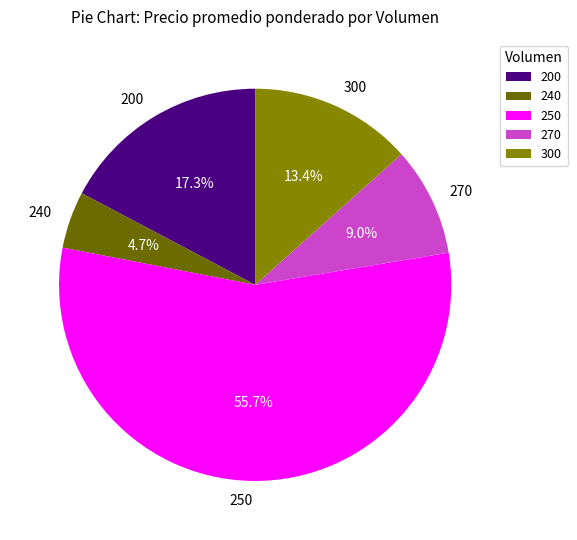

To the nearest percent, what is the average slice percentage?

20%